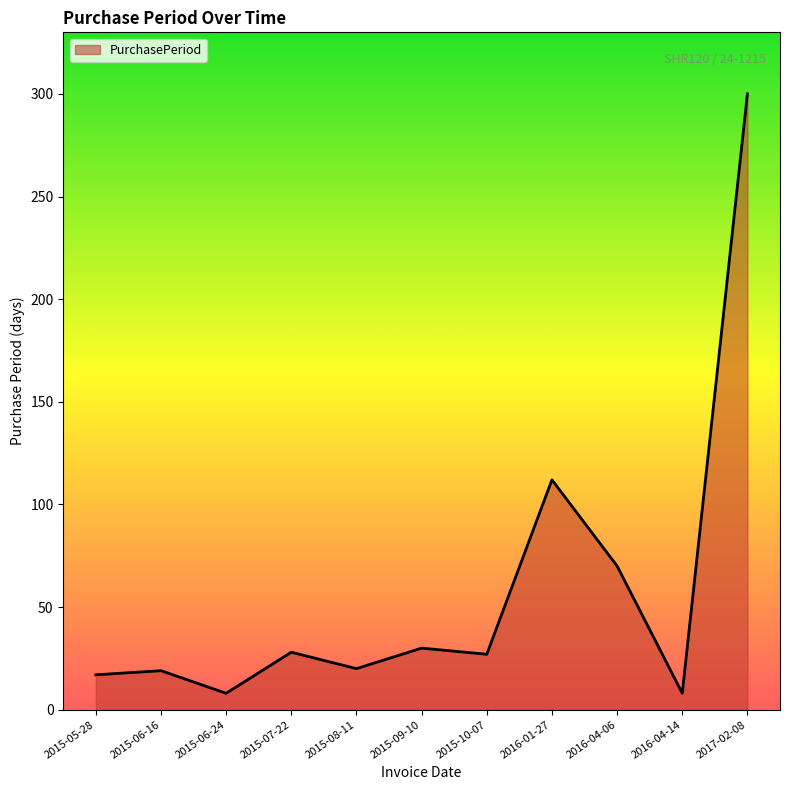

Approximately how many times larger is the value at 2015-07-22 compared to 2015-05-28?

1.6